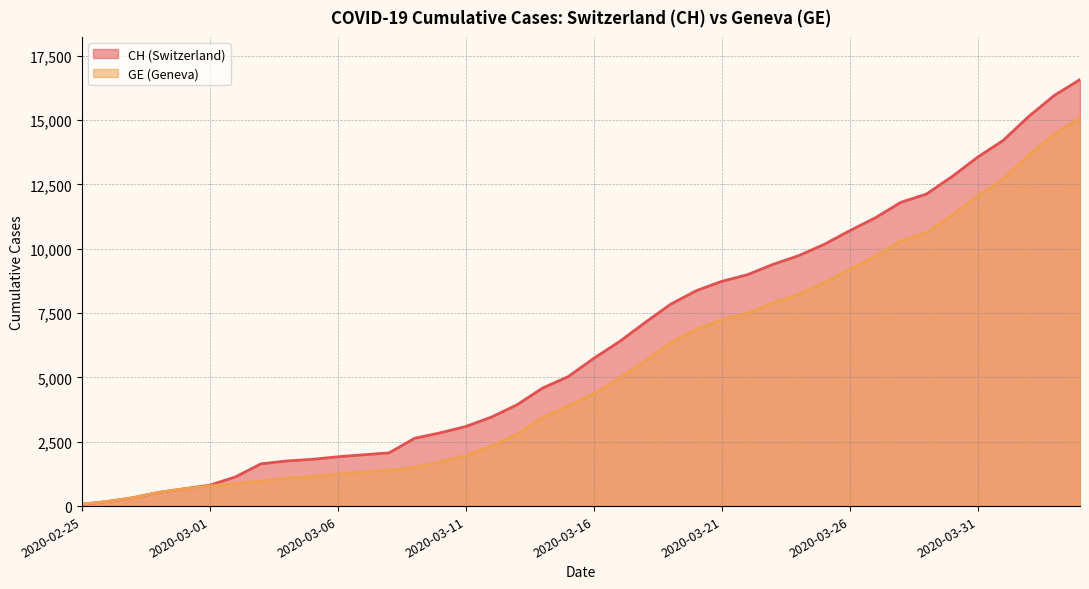

Rank the series at 2020-03-21 from lowest to highest value.

GE, CH